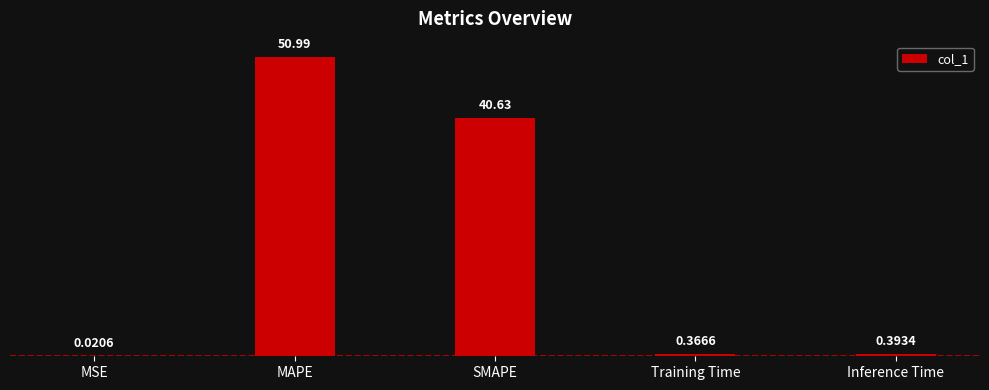

What is the ratio of the value at MAPE to the value at SMAPE?

1.3